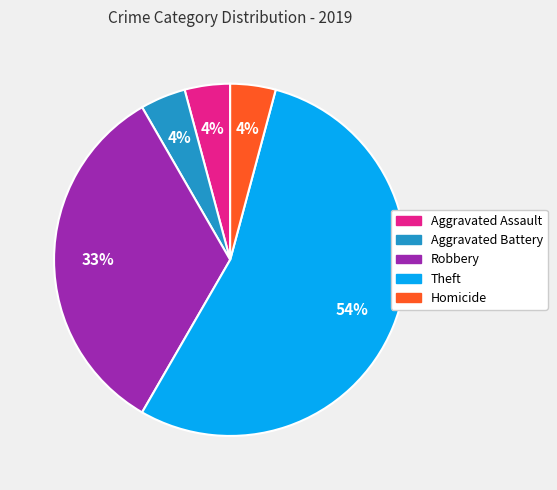

The Robbery slice represents 33% of the pie. True or false?

True